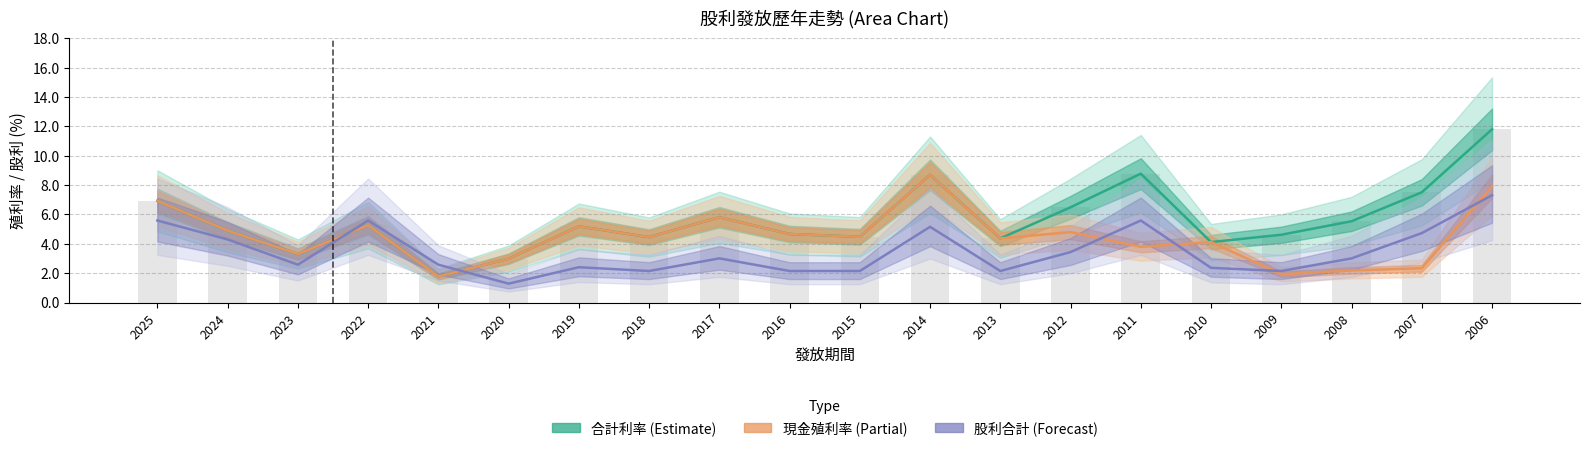

What is the lowest value of the 現金殖利率 series?

1.8